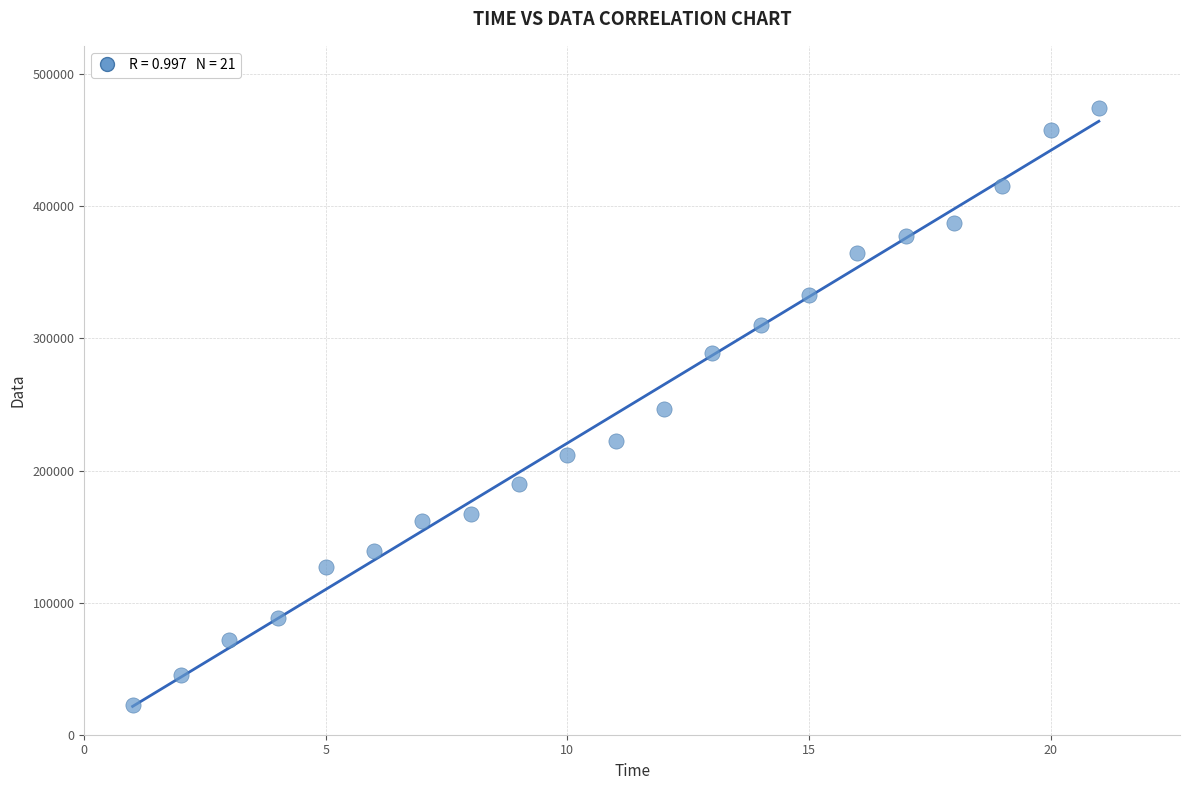

What is the range of X values (max minus min)?

20